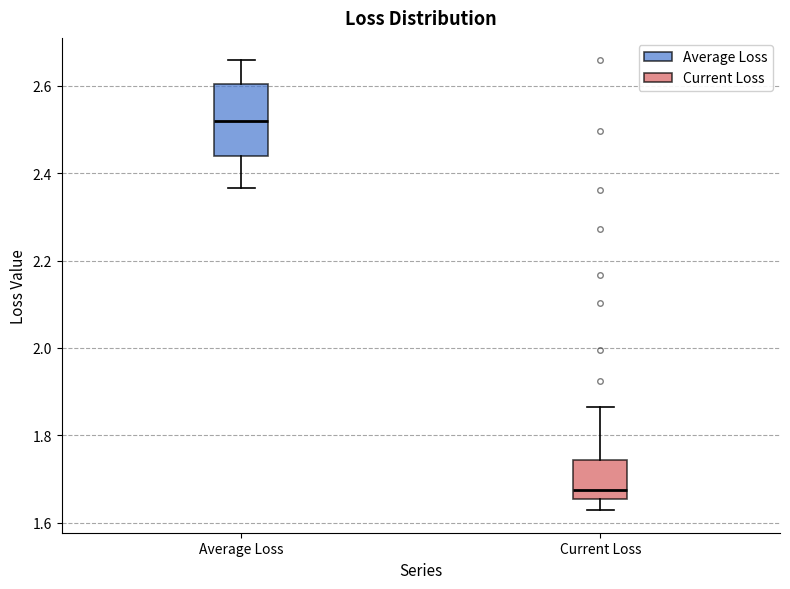

Where does the lower whisker of the box for Current Loss end on the y-axis? The values are not printed on the chart, so give them approximately, as read against the axis.

1.62